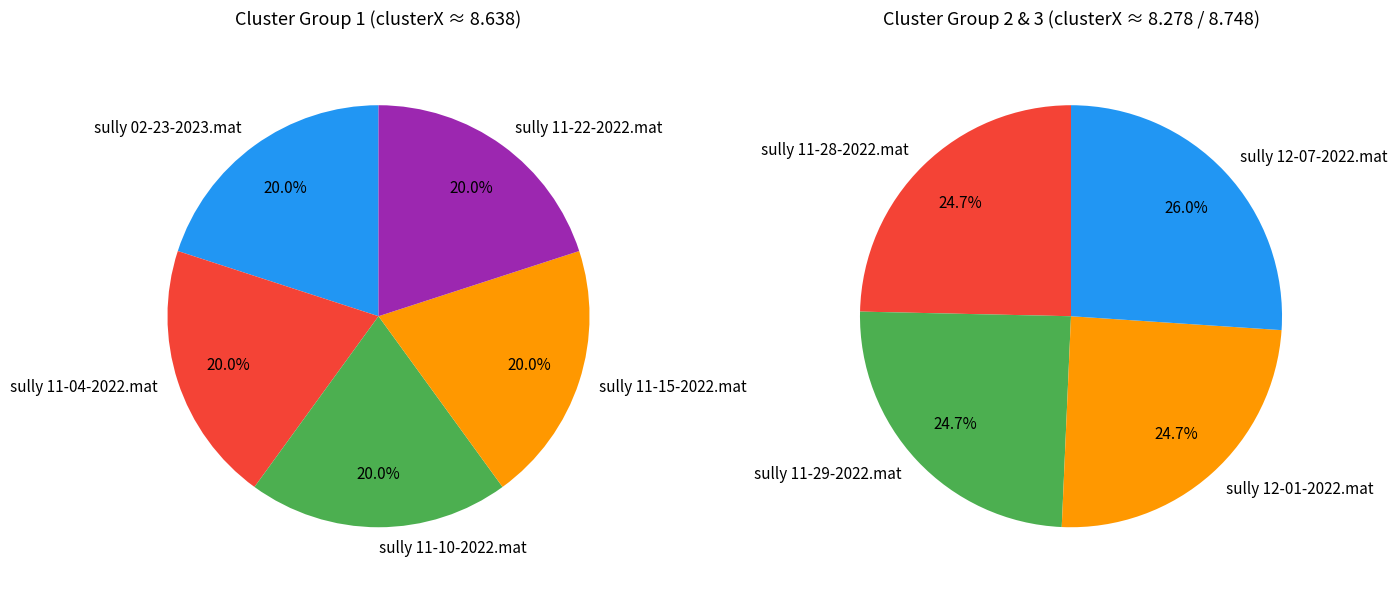

Does sully 11-10-2022.mat represent more than half of the total?

No